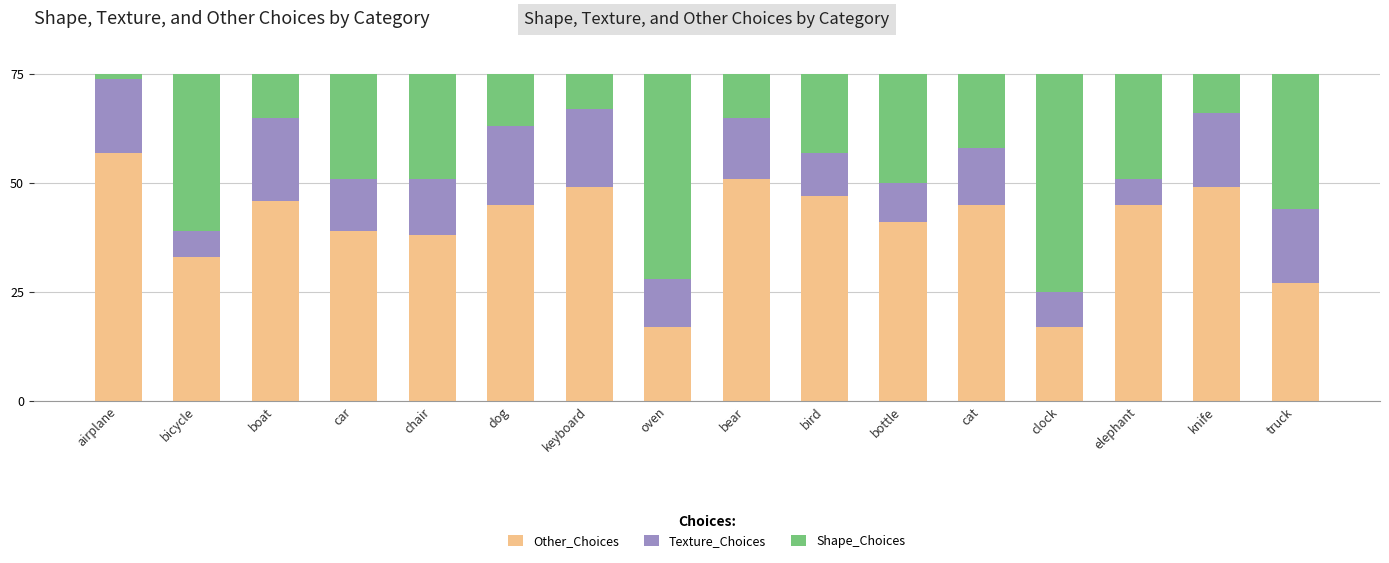

What is the sum of the Other_Choices values at keyboard and boat?

95